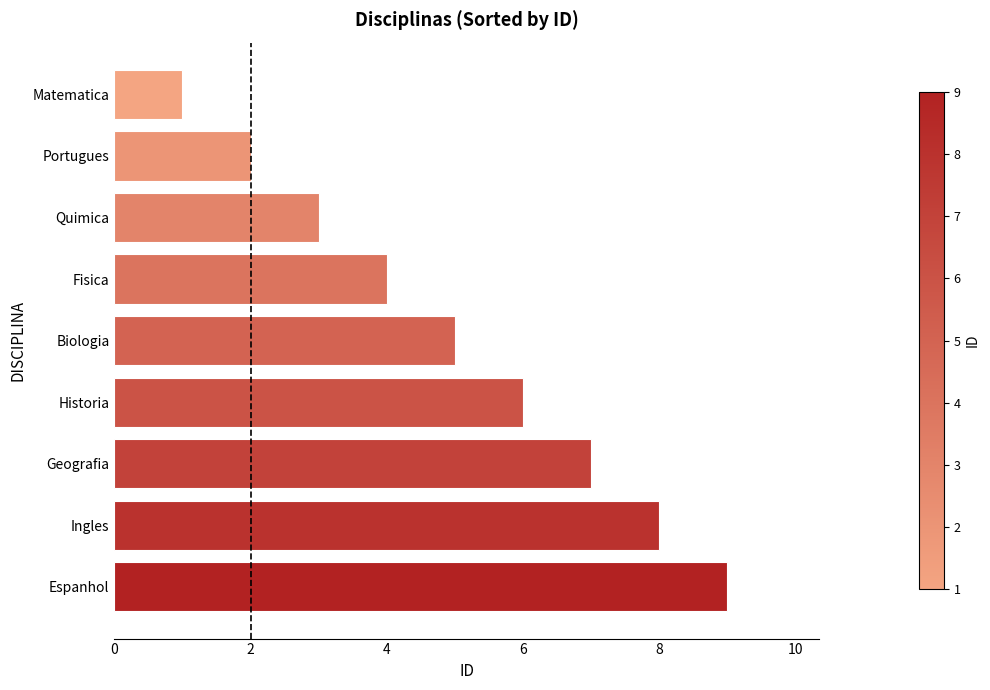

What is the difference between the maximum and minimum values?

8